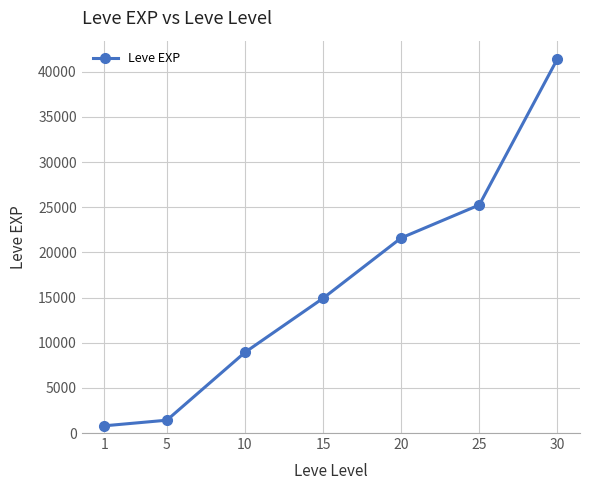

How many lines are shown in the chart?

1